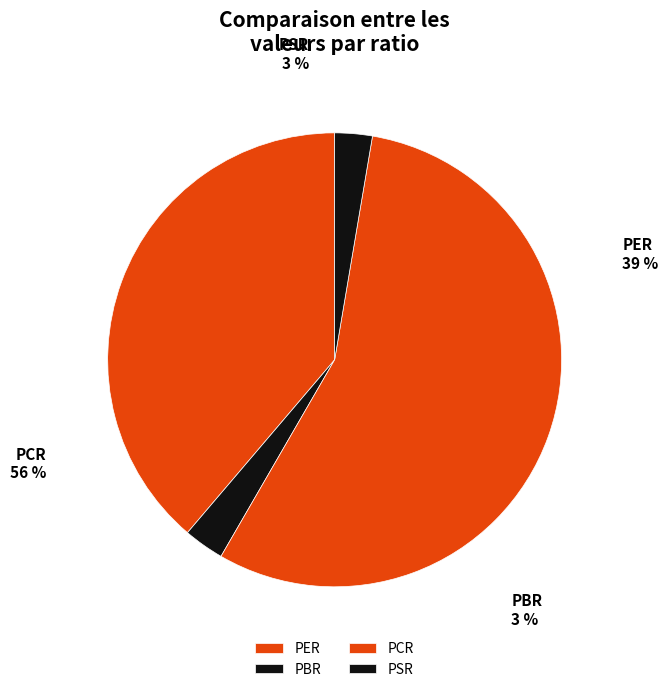

Does PSR account for over 50% of the chart?

No